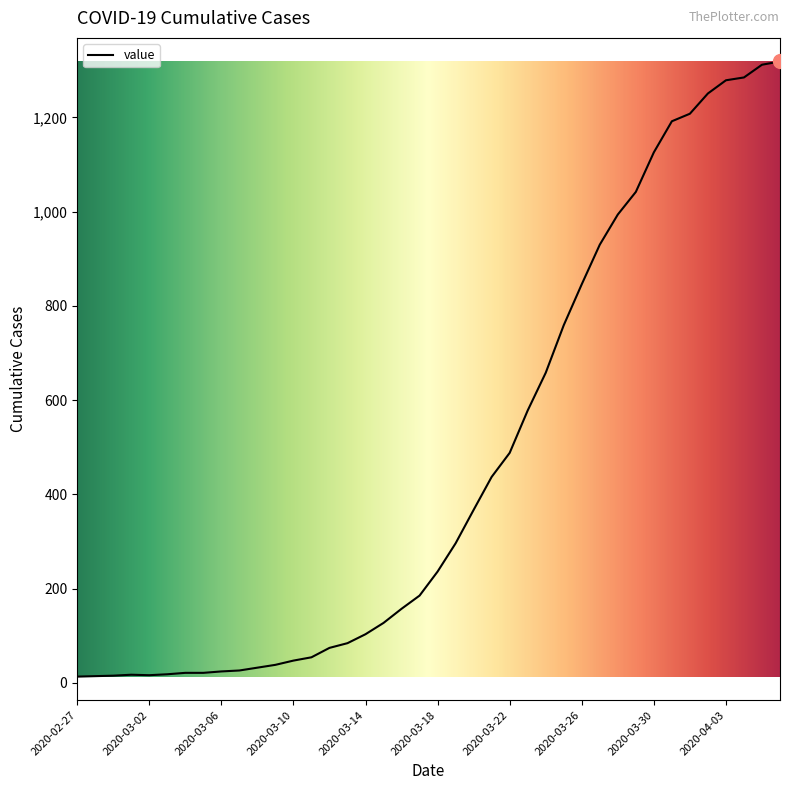

Does the chart display data point markers on the line(s)?

No